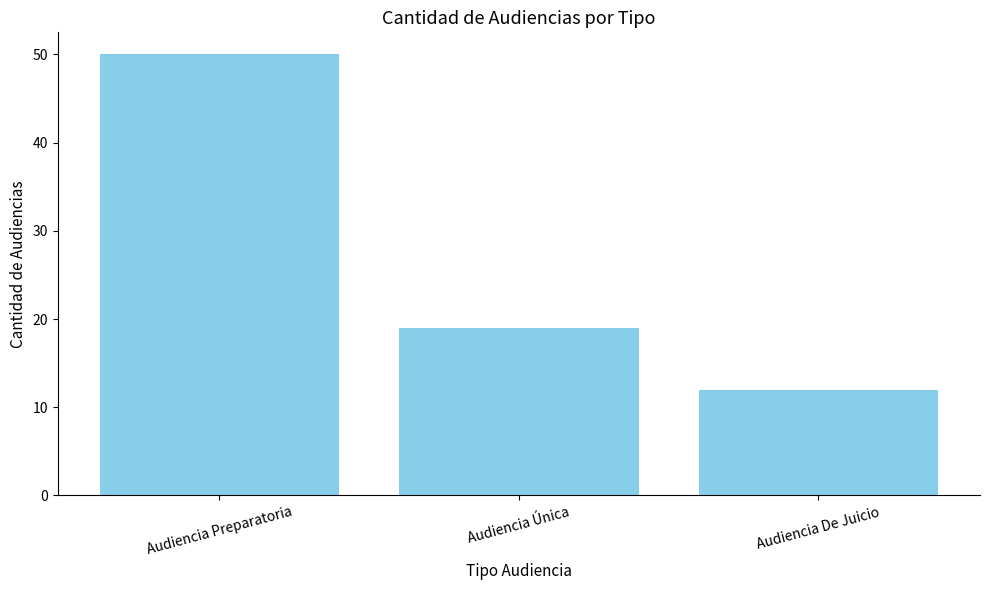

What is the difference between the values at Audiencia Preparatoria and Audiencia De Juicio?

38